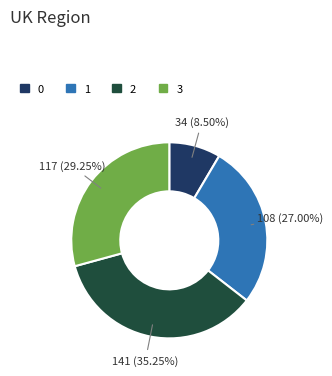

What portion of the pie excludes 2?

64.8%